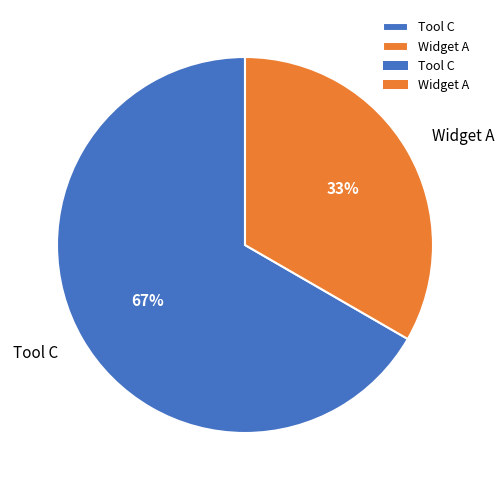

To the nearest percent, what is the average slice percentage?

50%